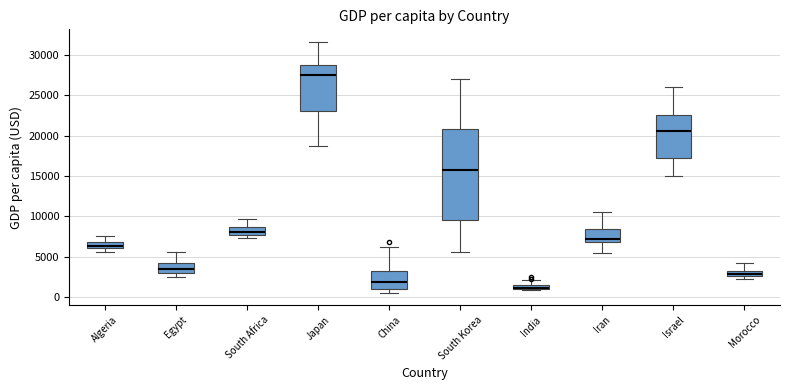

Which box has the highest median line?

Japan